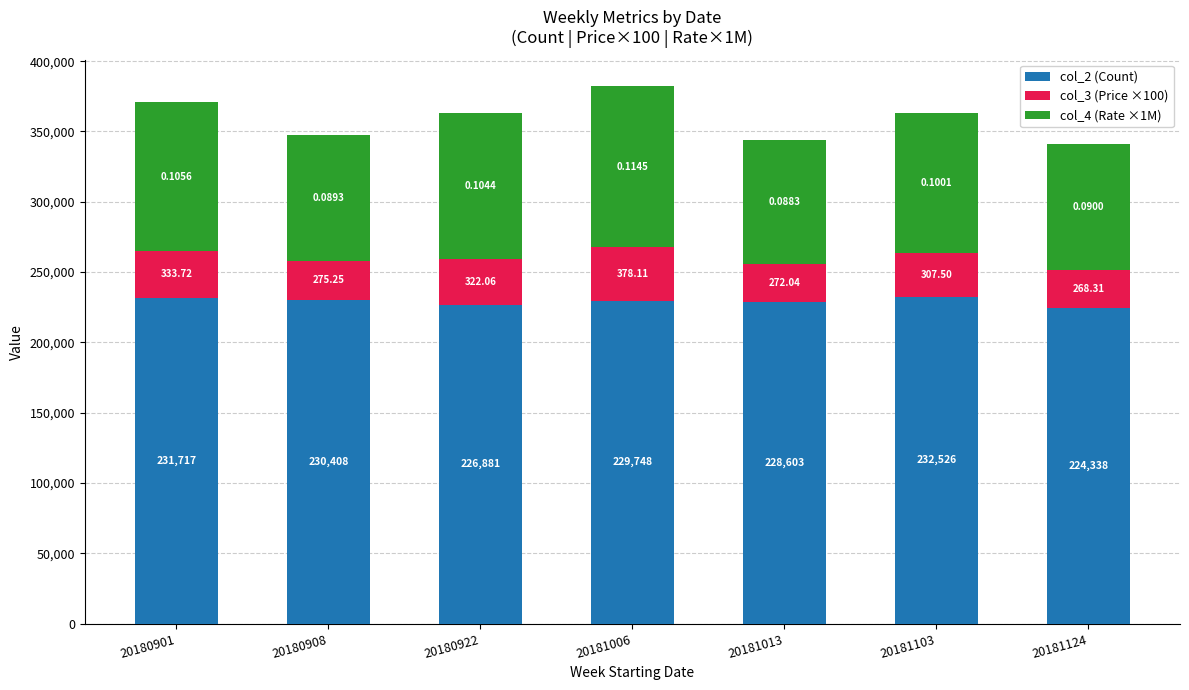

Which series has the largest range (max minus min)?

col_4 (Rate ×1M)